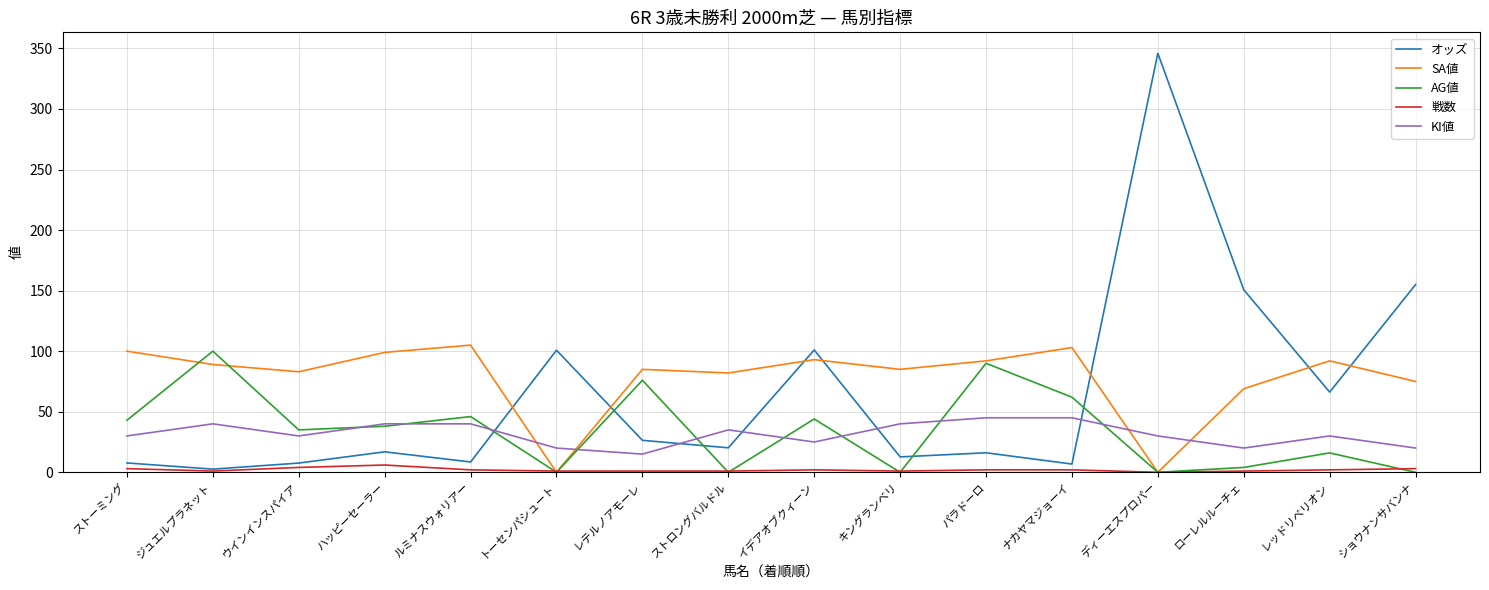

Which series has the largest range (max minus min)?

オッズ